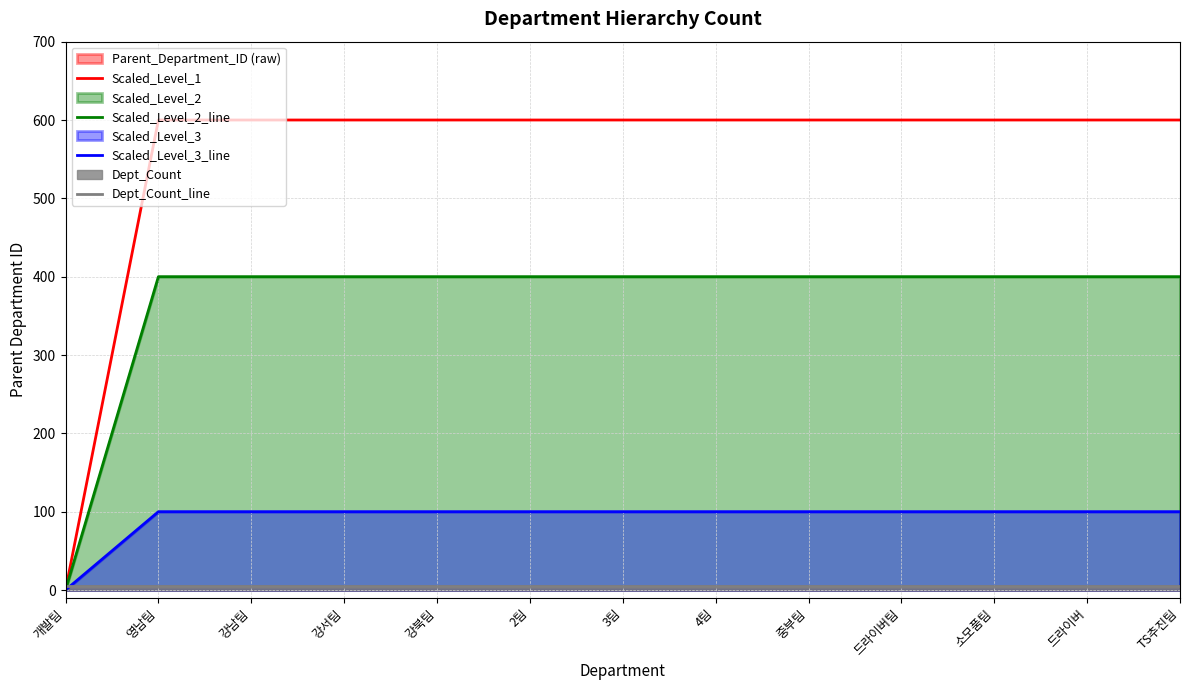

Which series changed the most between 영남팀 and 강남팀?

Scaled_Level_1